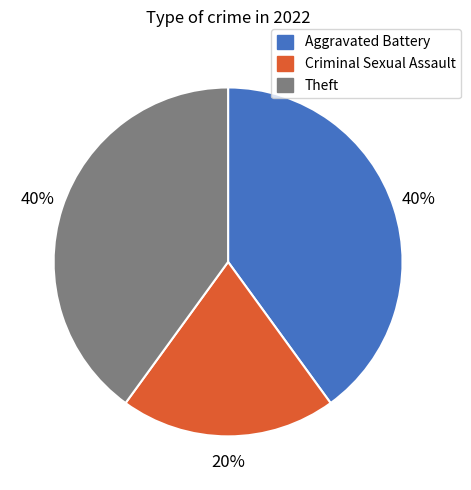

The Aggravated Battery slice represents 49% of the pie. True or false?

False